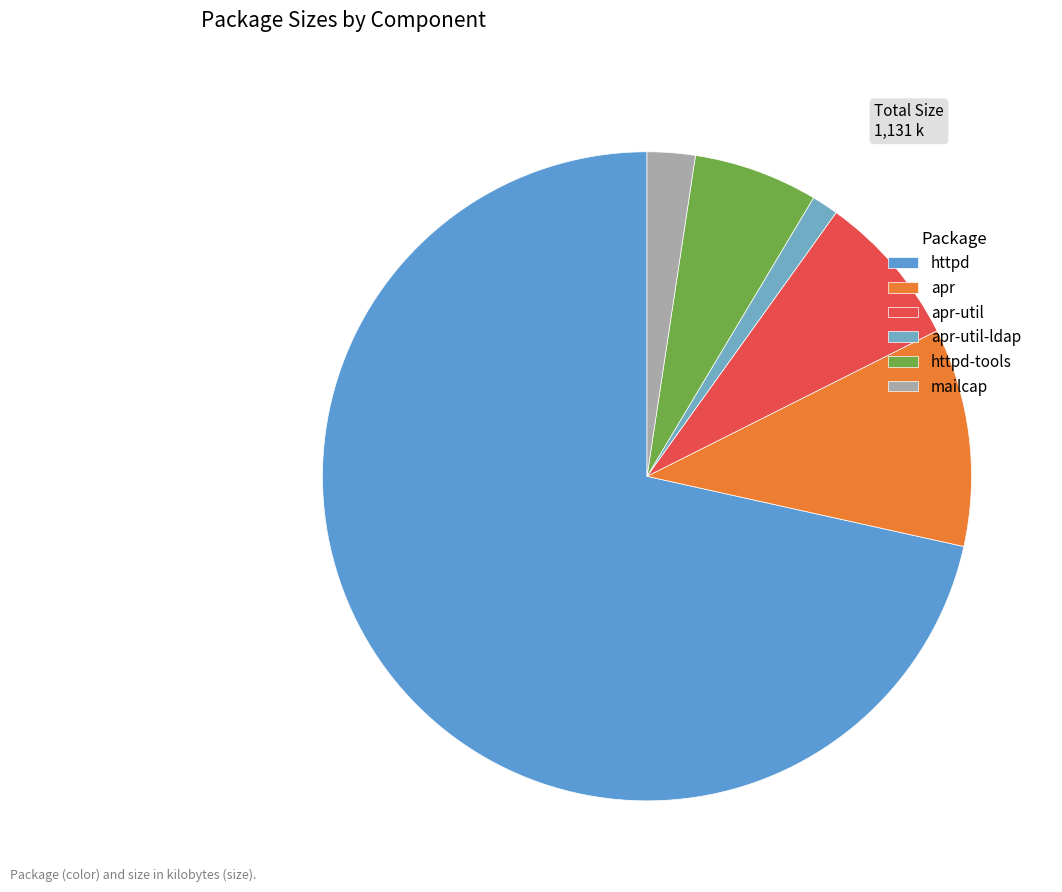

Is it true that httpd is 72% of the pie?

True